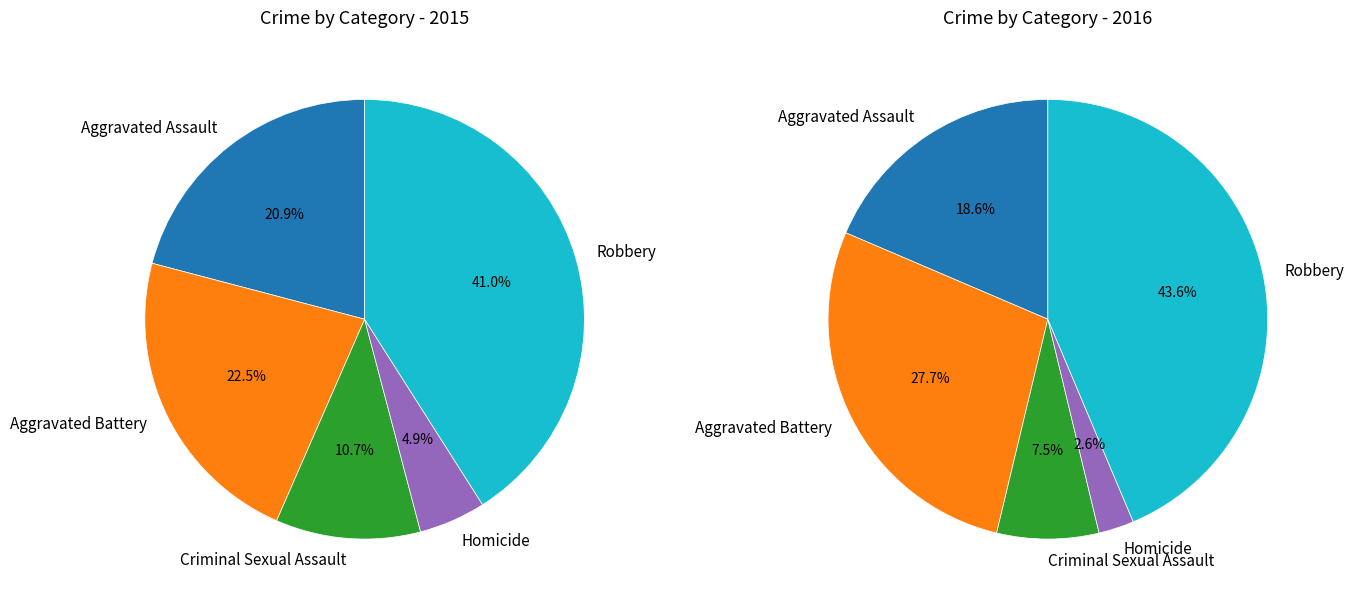

What is the smallest slice in the pie chart?

Homicide